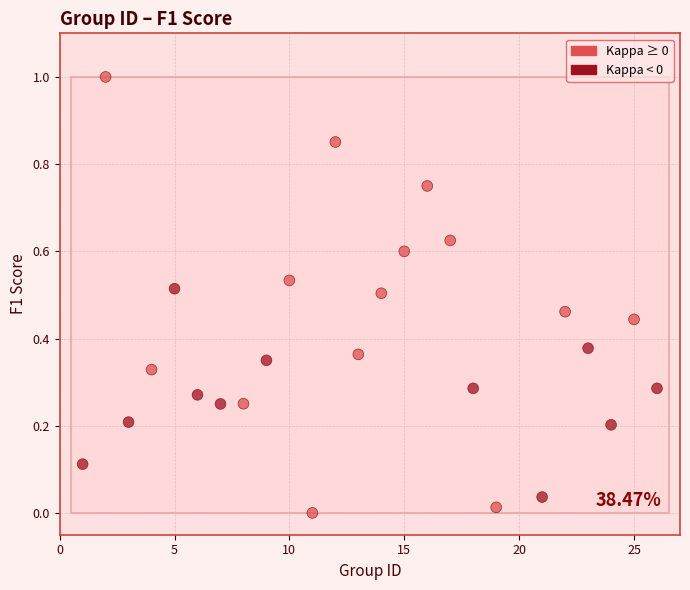

What is the range of Y values (max minus min)?

1.0